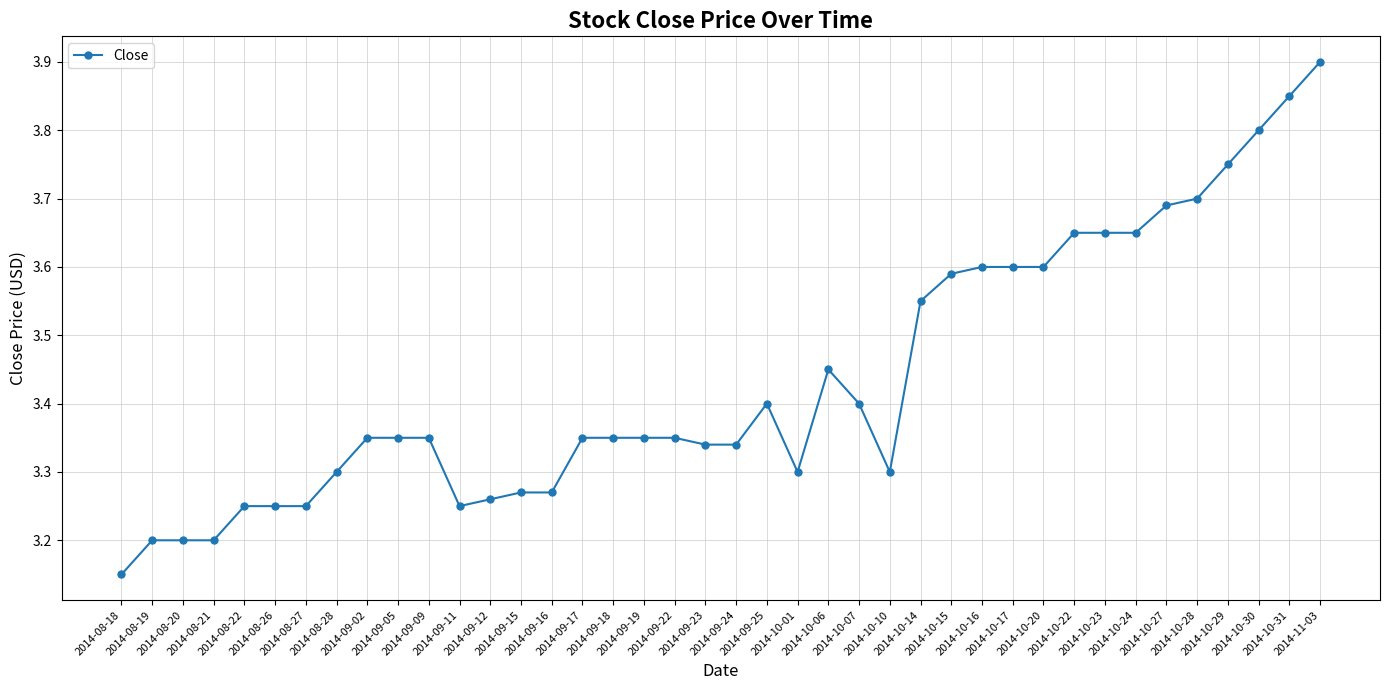

What is the sum of all values?

137.4